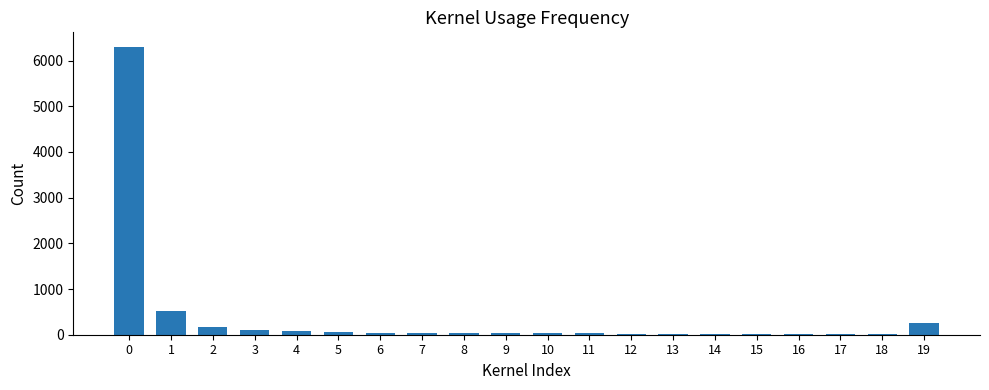

The value at 0 is 2015. True or false?

False